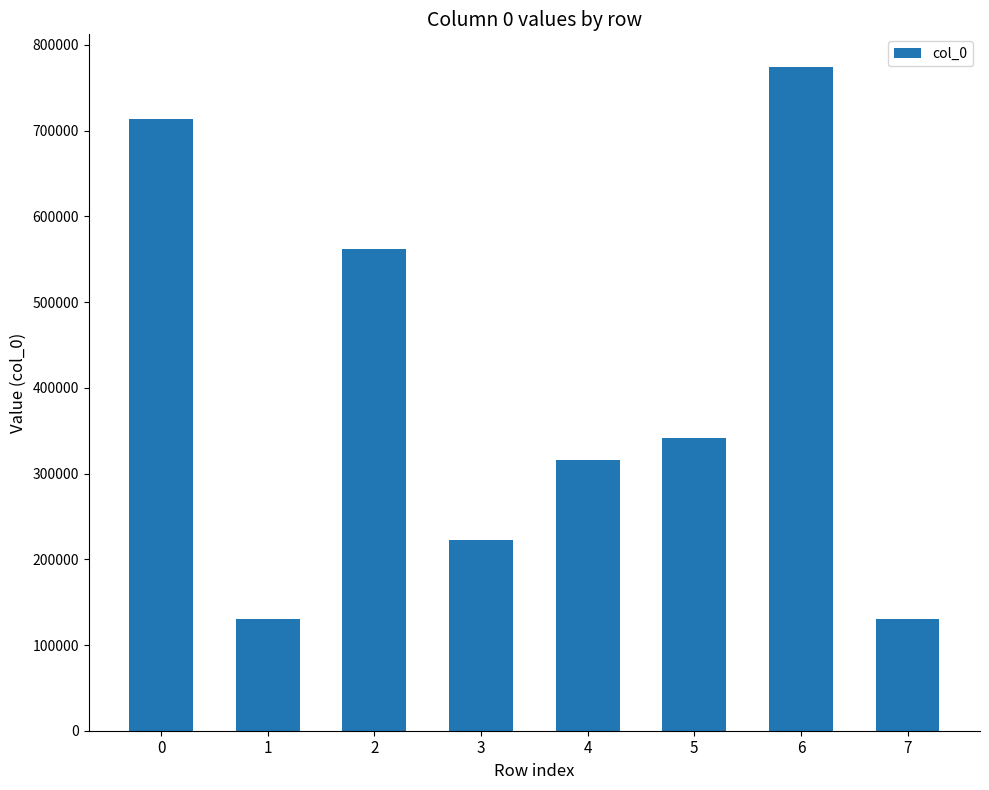

What is the difference between the maximum and second lowest values?

642813